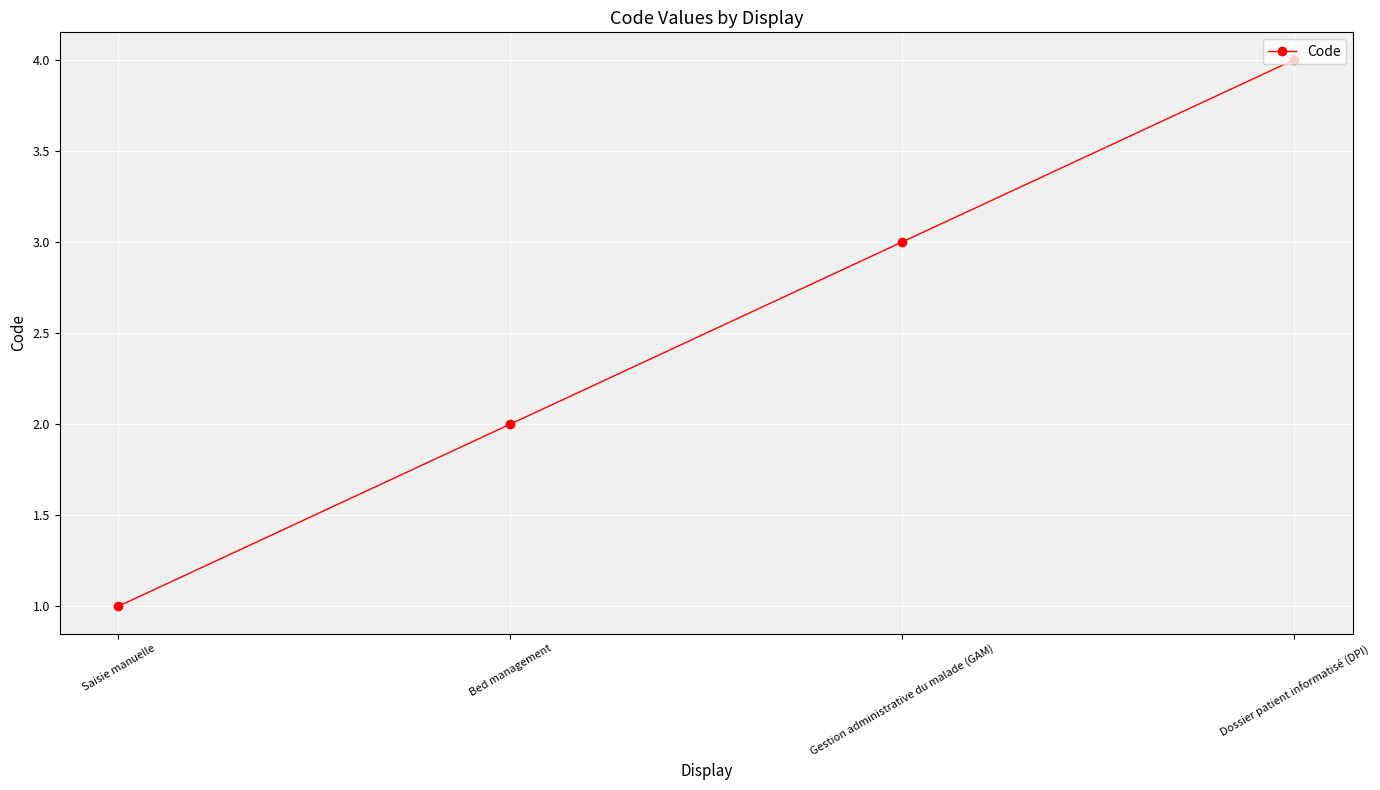

At which category does the chart reach its peak across all series?

Dossier patient informatisé (DPI)